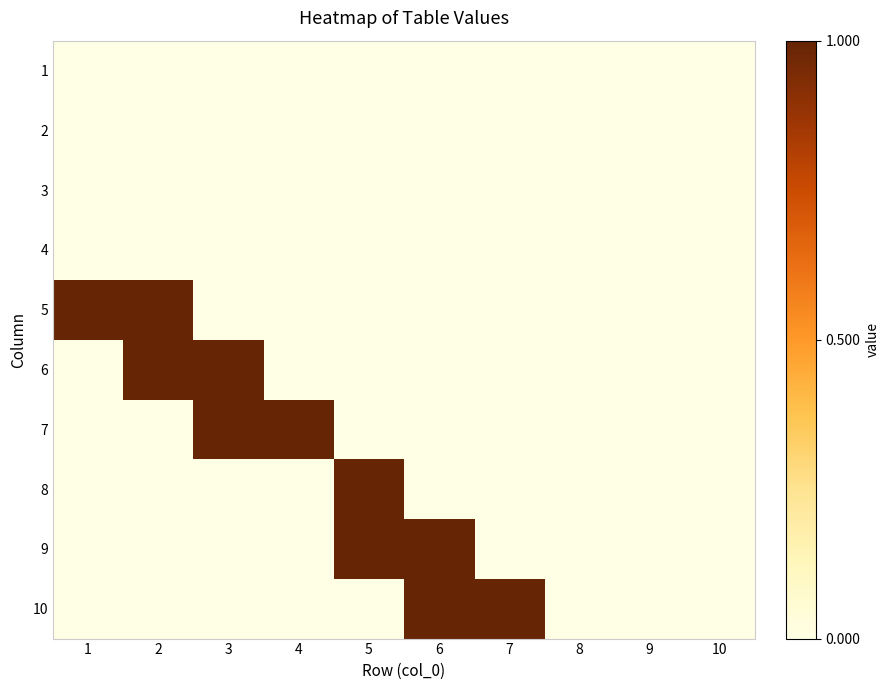

At which category is the sum across all series the highest?

2